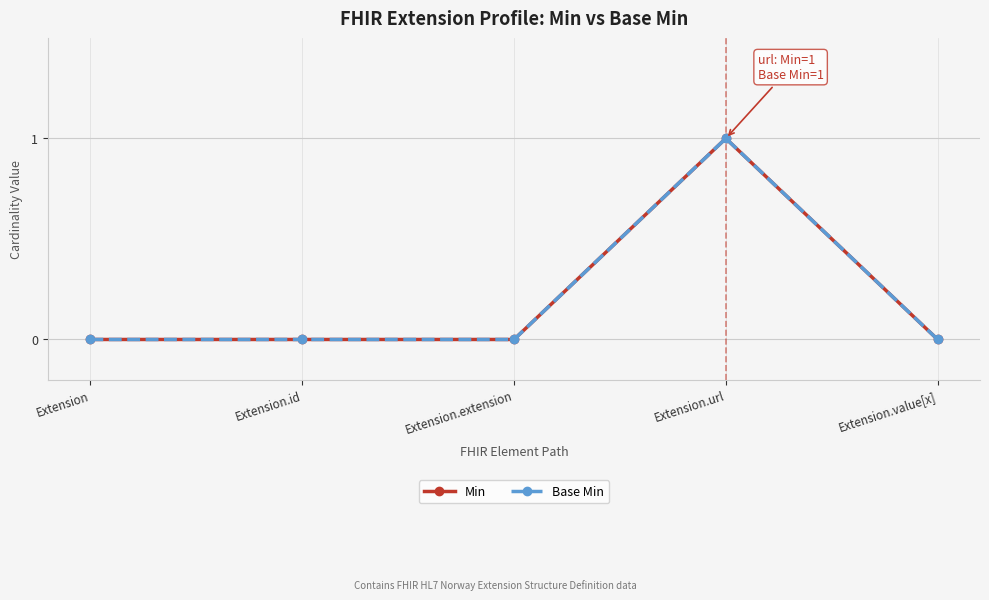

Does the chart have visible grid lines?

Yes